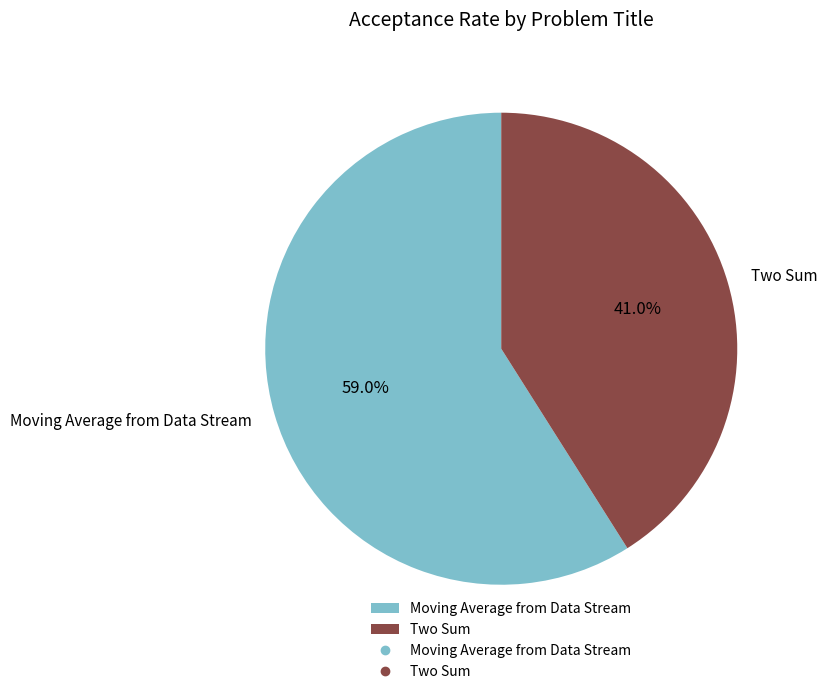

Which slice is the smallest?

Two Sum